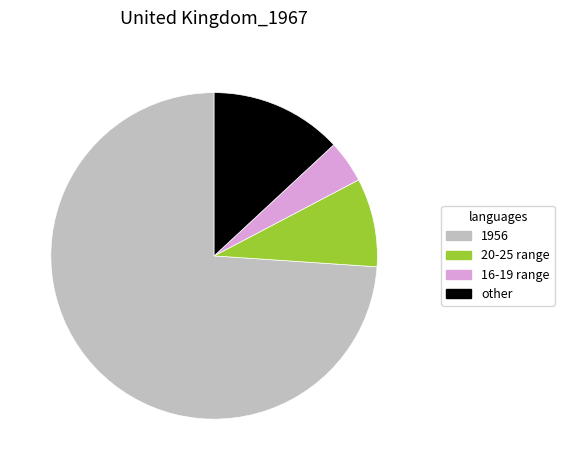

Is there a majority slice in this chart?

Yes